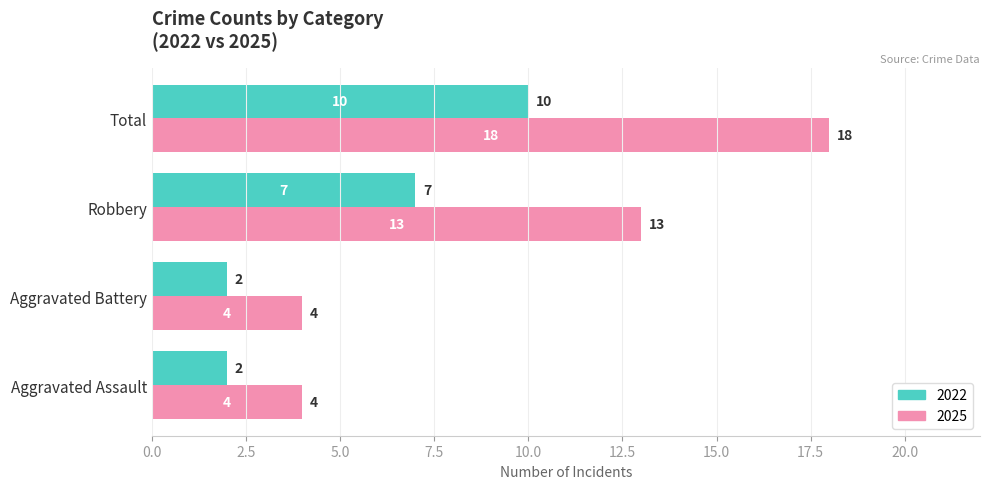

What is the greatest value displayed?

18